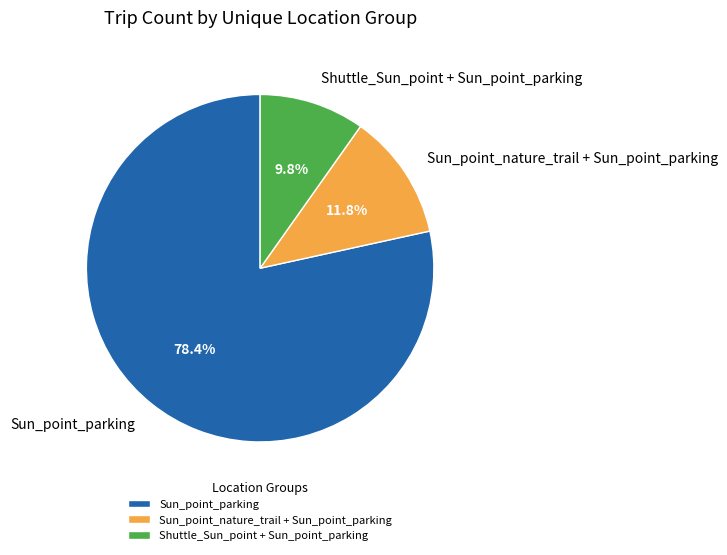

To the nearest percent, what is the combined percentage of Sun_point_nature_trail + Sun_point_parking and Sun_point_parking?

90%